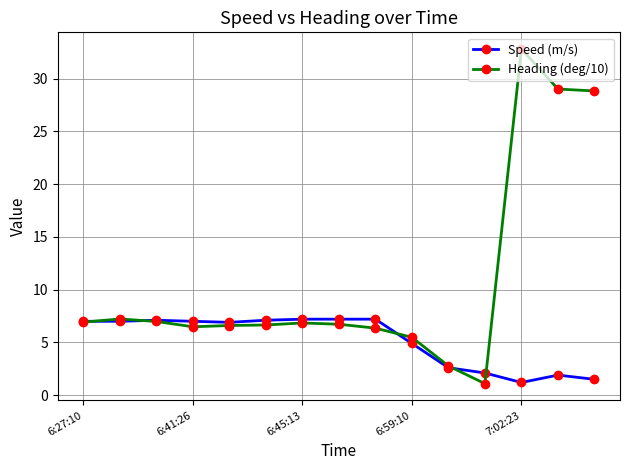

What is the maximum value shown in the chart?

32.8